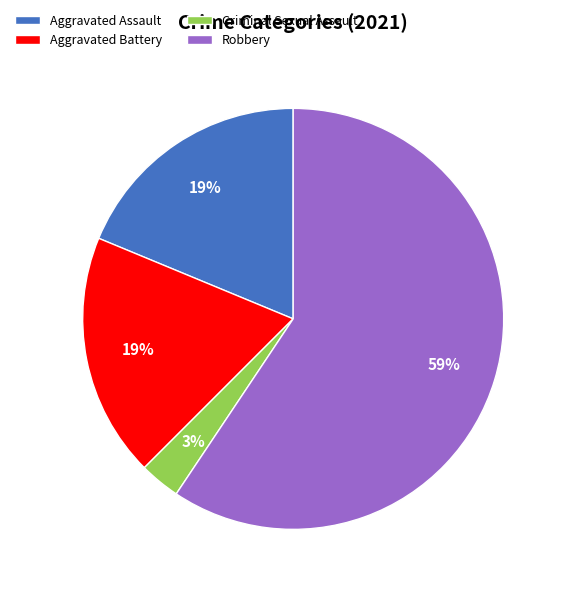

Between Aggravated Battery and Criminal Sexual Assault, which is larger?

Aggravated Battery